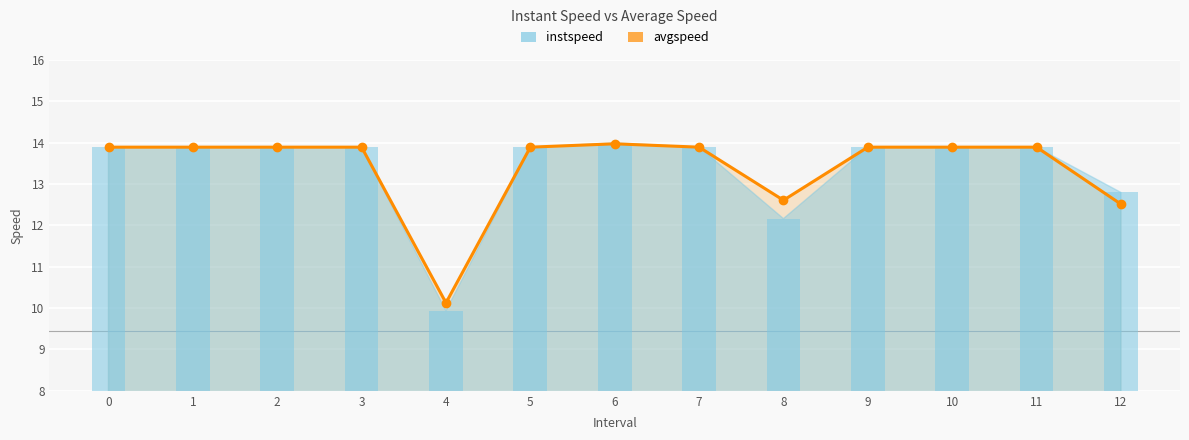

Count the number of categories in the chart.

13